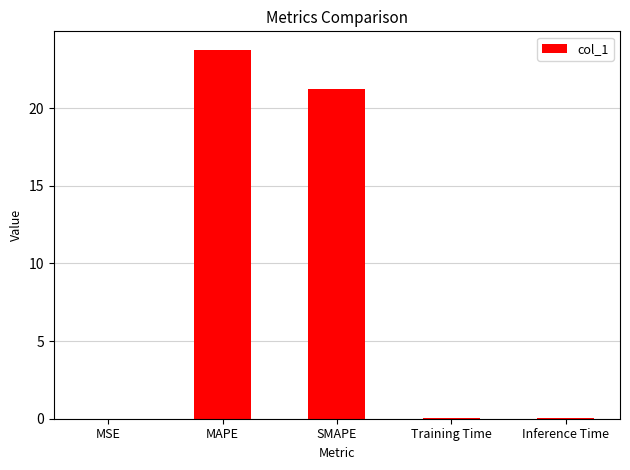

The chart shows a value of 0.0 at Inference Time. True or false?

True